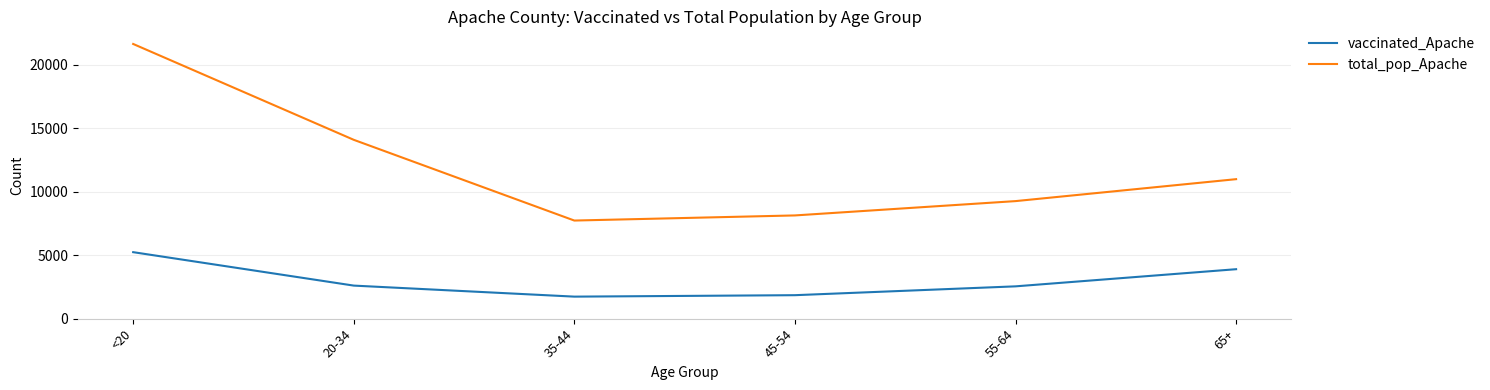

True or false: total_pop_Apache and vaccinated_Apache cross at least once.

False